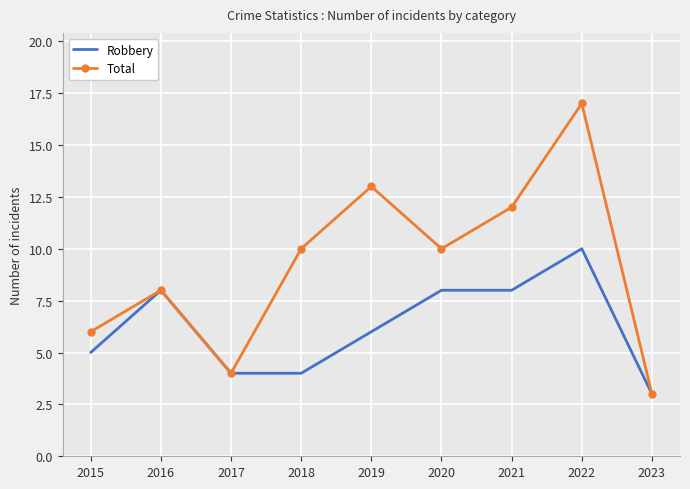

What is the sum of the Robbery values at 2016 and 2021?

16